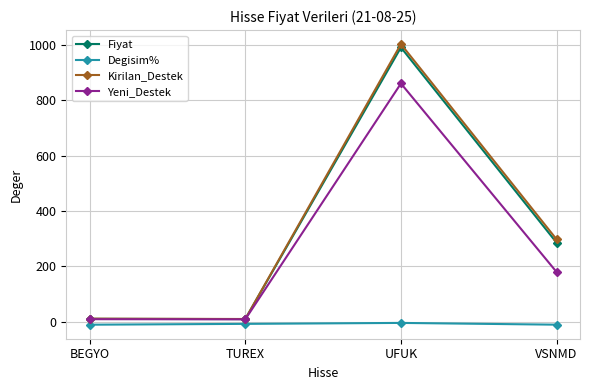

What are all the series names shown in the legend?

Fiyat, Degisim%, Kirilan_Destek, Yeni_Destek